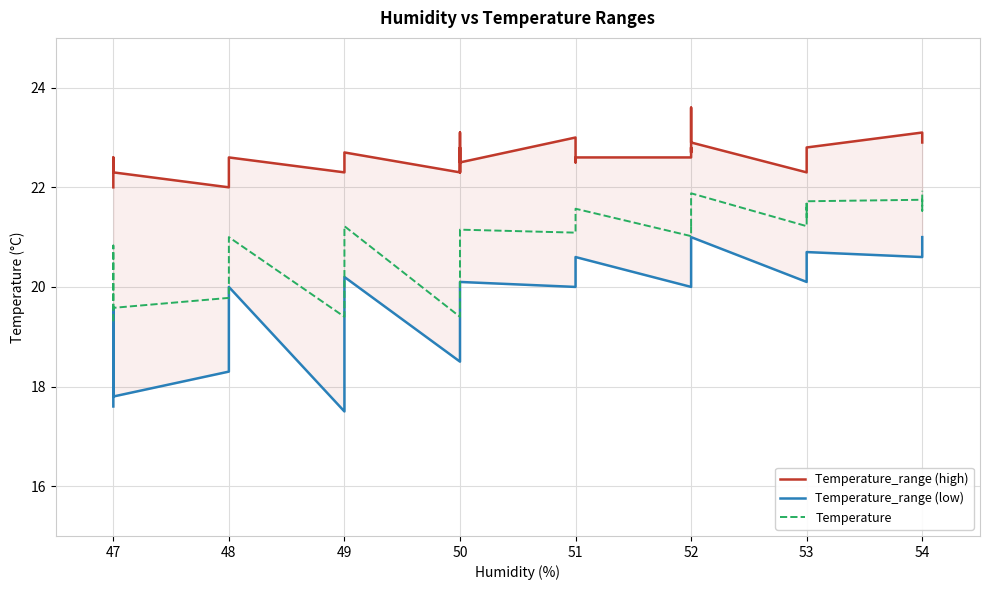

Which series has the largest range (max minus min)?

Temperature_range (low)